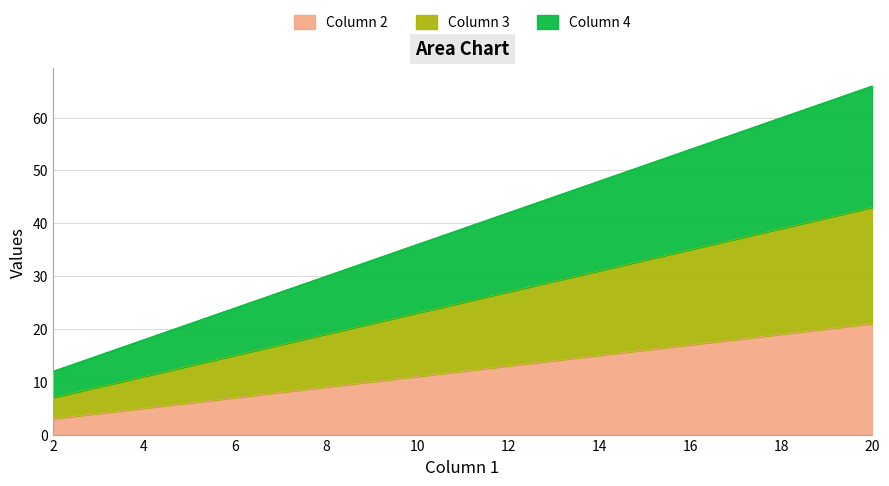

Is it true that Column 4 equals 52 at 8?

False